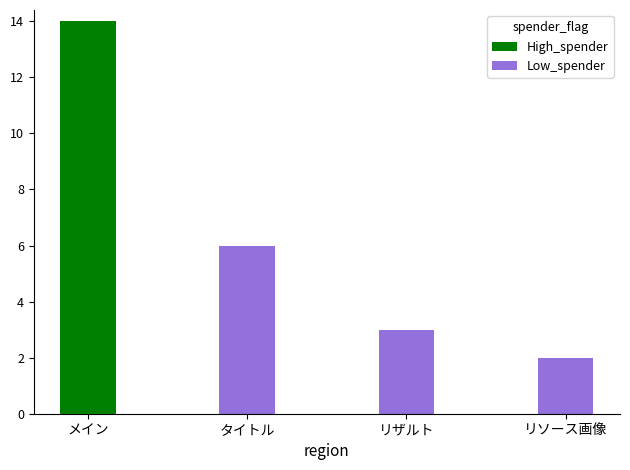

True or false: High_spender has a value of -6 at リザルト.

False